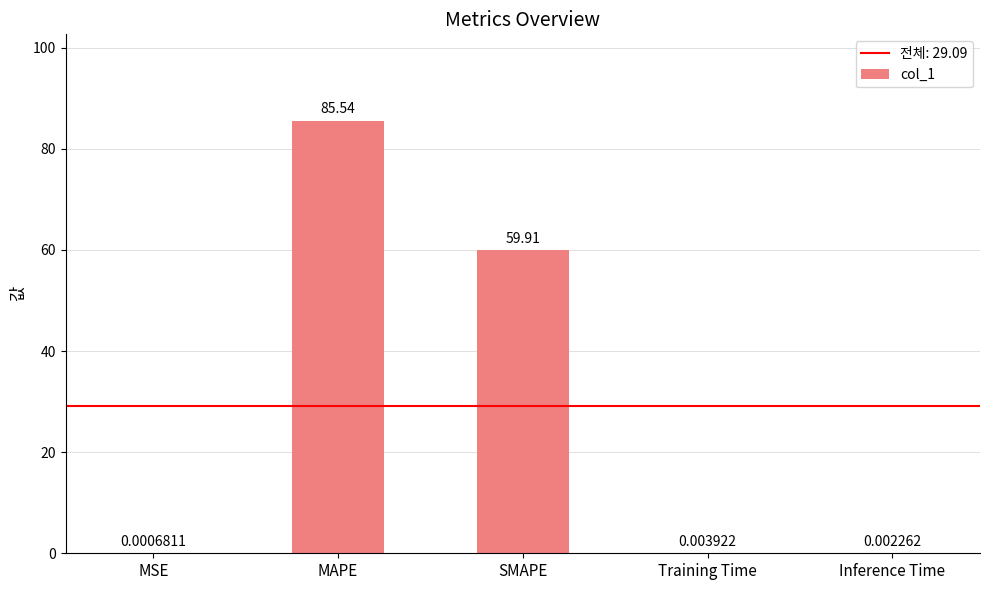

Approximately how many times larger is the value at SMAPE compared to MAPE?

0.7